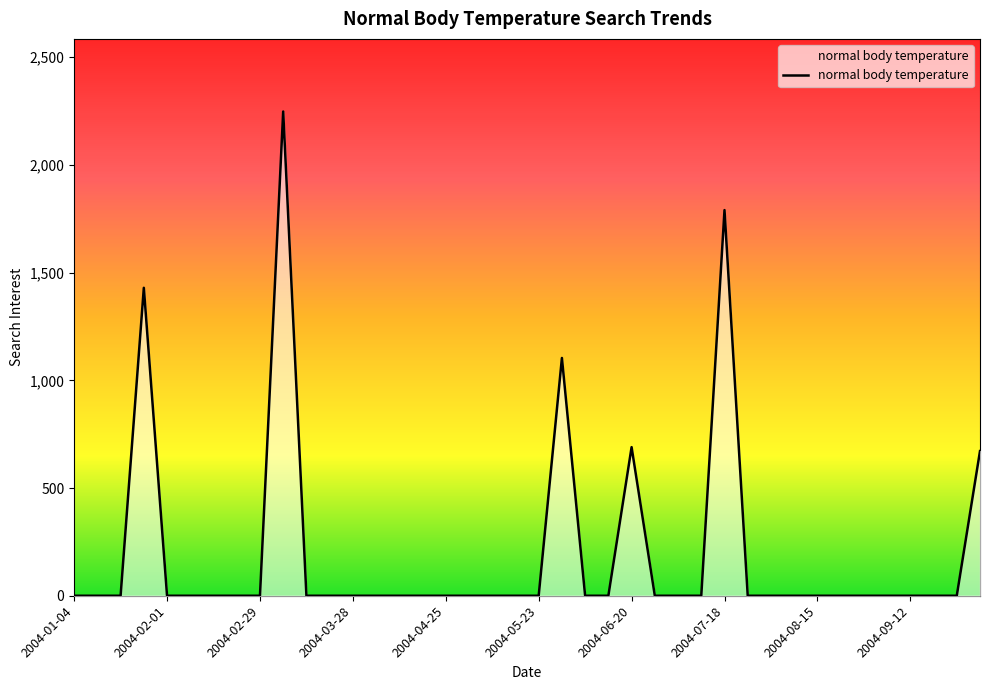

What is the difference between the maximum and minimum values?

2247.9